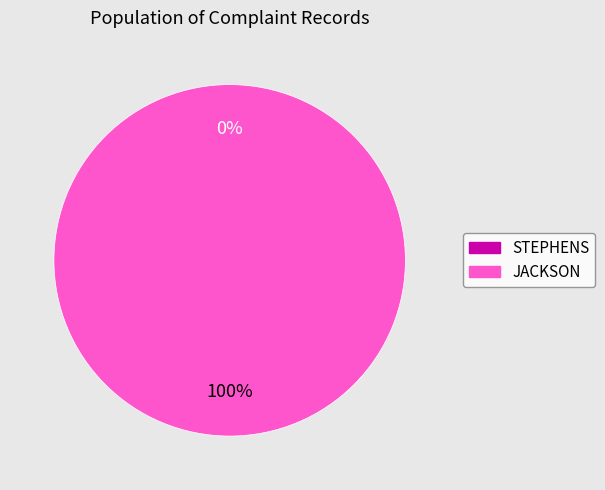

To the nearest percent, what is the difference between the JACKSON and STEPHENS slice percentages?

100%